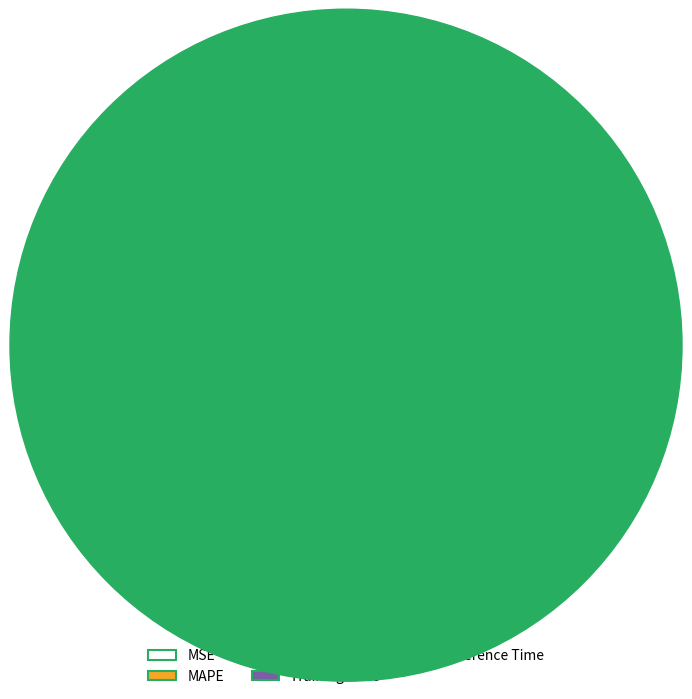

To the nearest percent, what is the average slice percentage?

20%